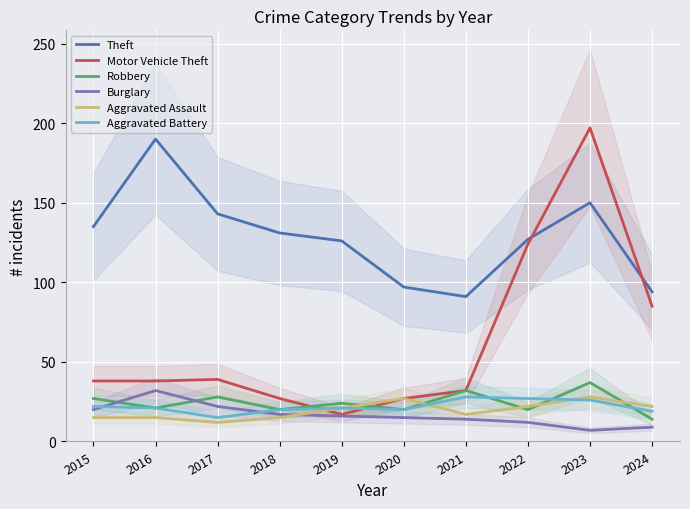

What is the total value across all series at 2015?

257